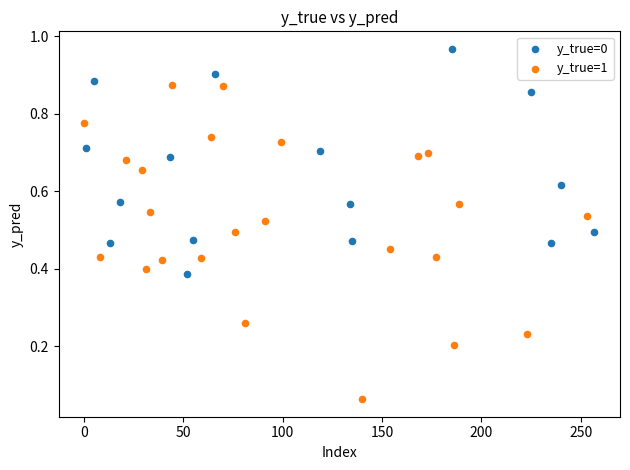

What are all the series names shown in the legend?

y_true=0, y_true=1